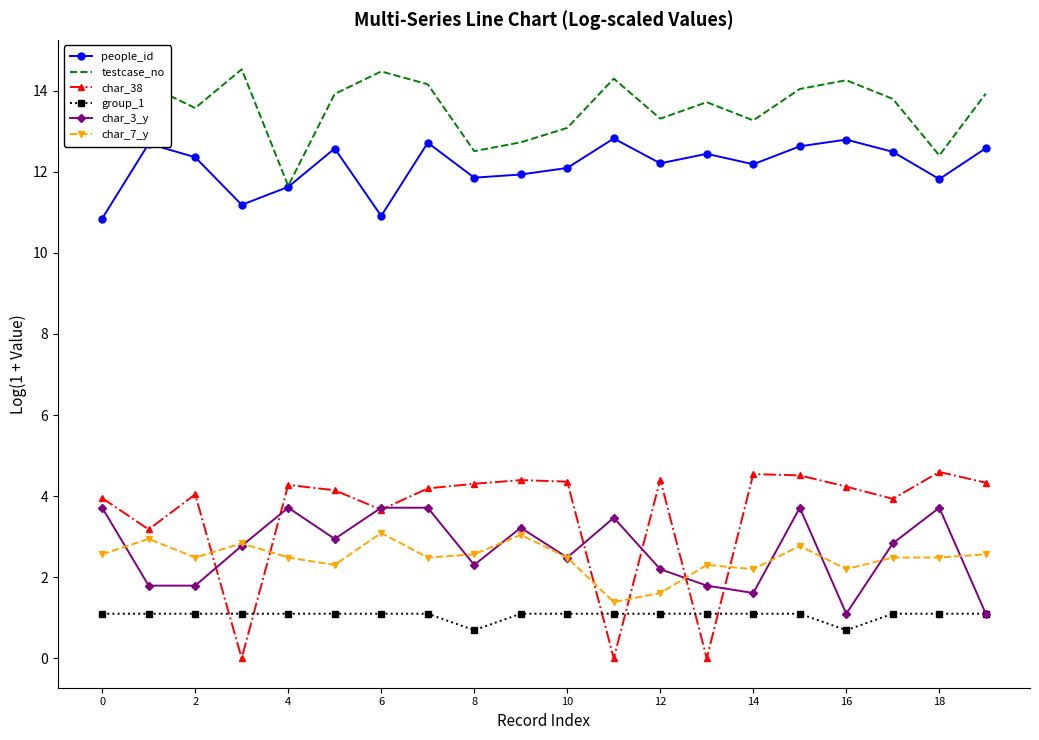

Which series has the widest spread of values?

char_38